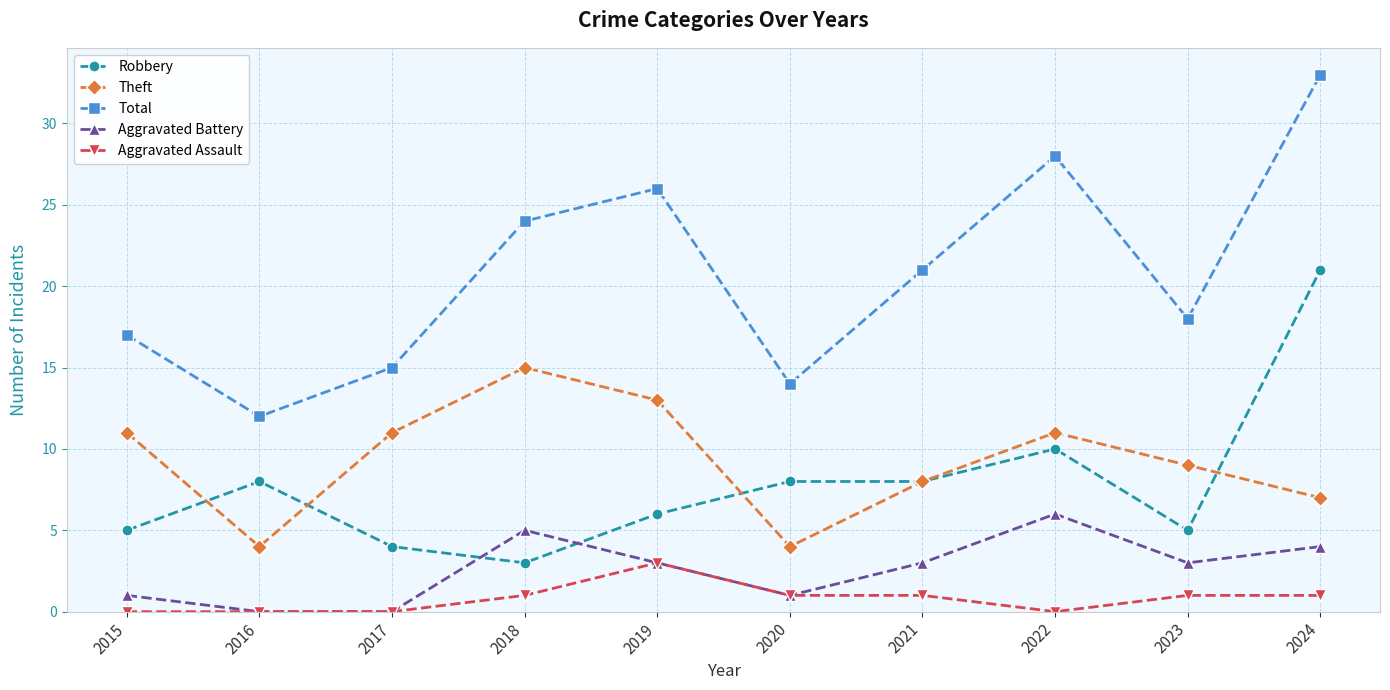

What is the value of the Aggravated Assault point at the 5th from the left?

3